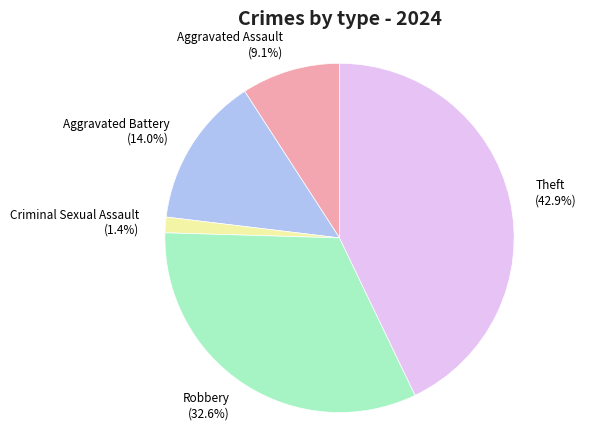

What percentage is the Robbery slice, to the nearest percent?

33%